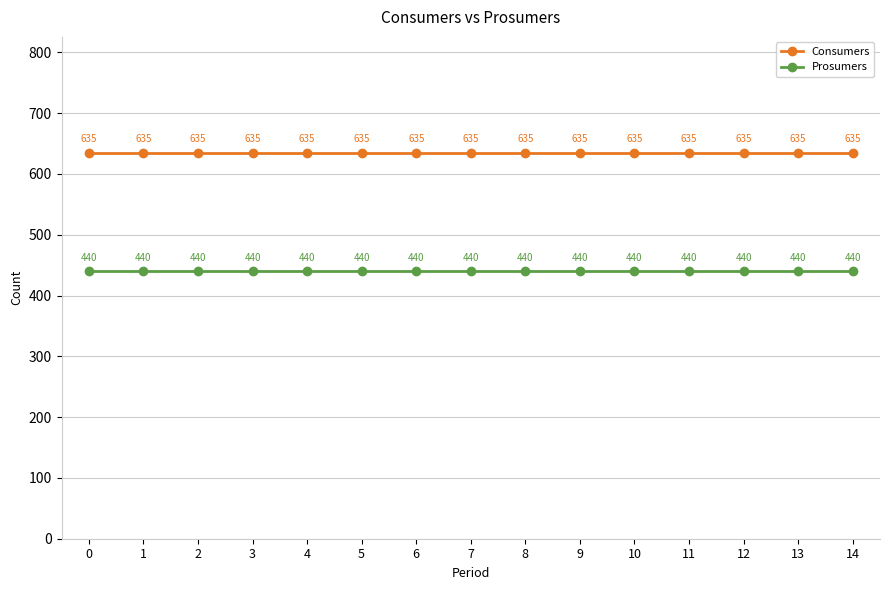

Is it true that Prosumers equals 112 at 0?

False